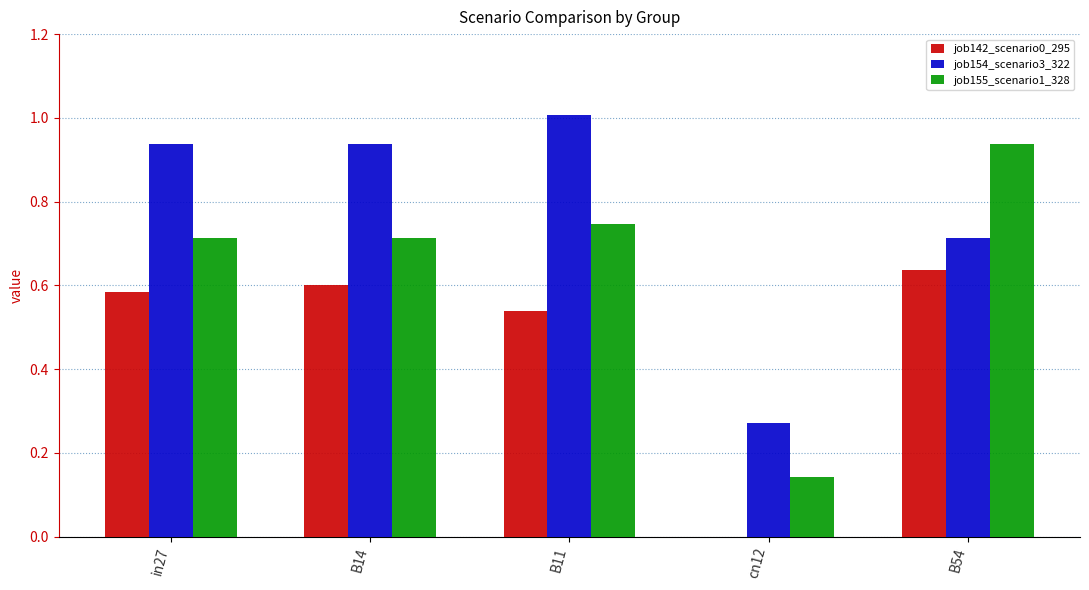

What is the highest value of the job154_scenario3_322 series?

1.0